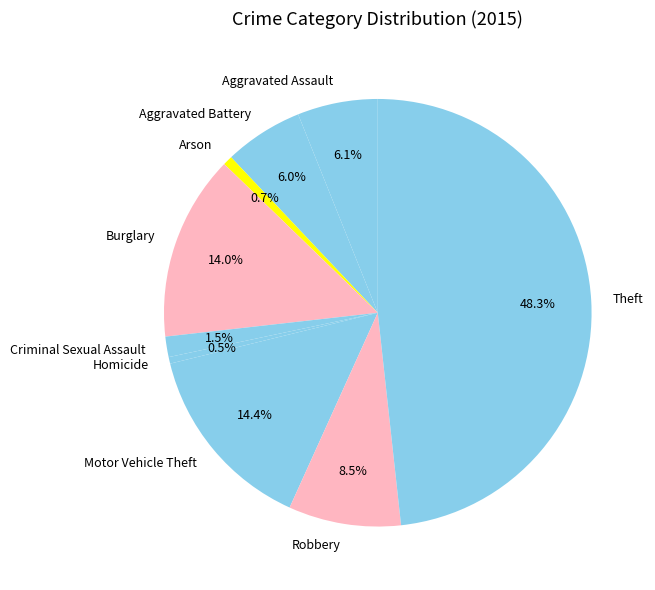

Does Motor Vehicle Theft account for over 50% of the chart?

No